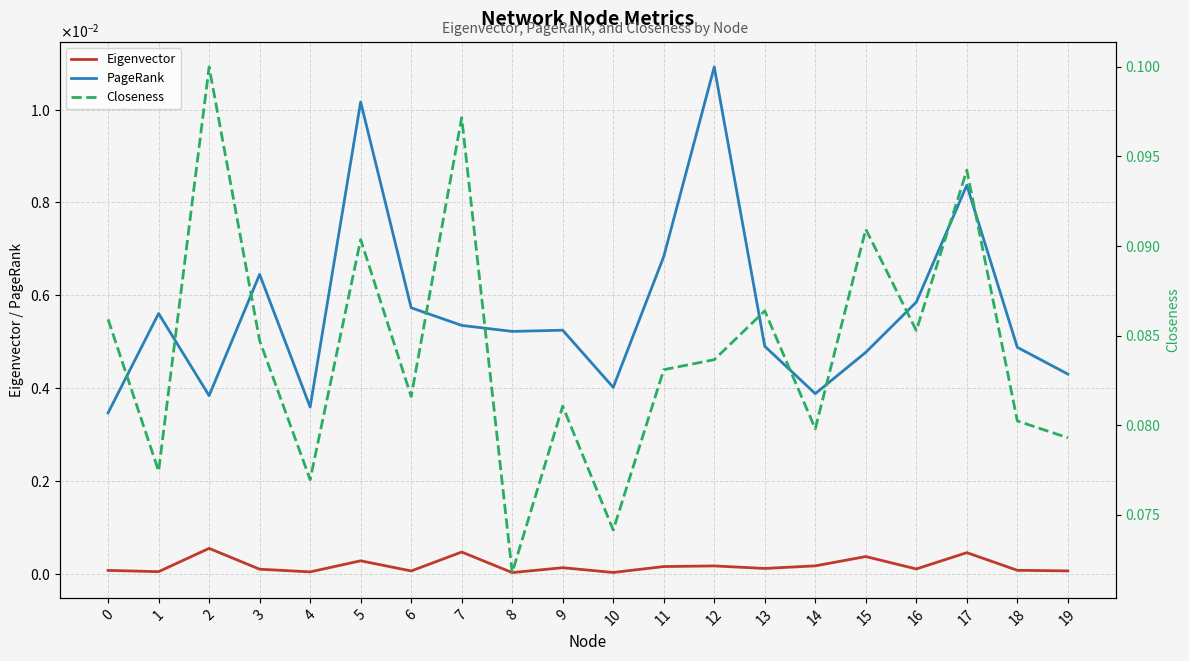

Which series has the largest total across all categories?

Closeness